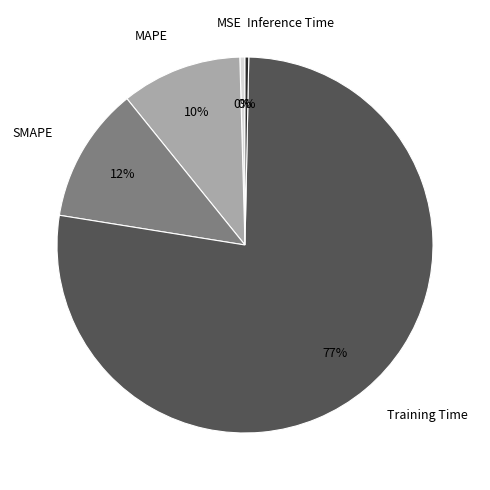

Which category has the biggest portion of the pie?

Training Time